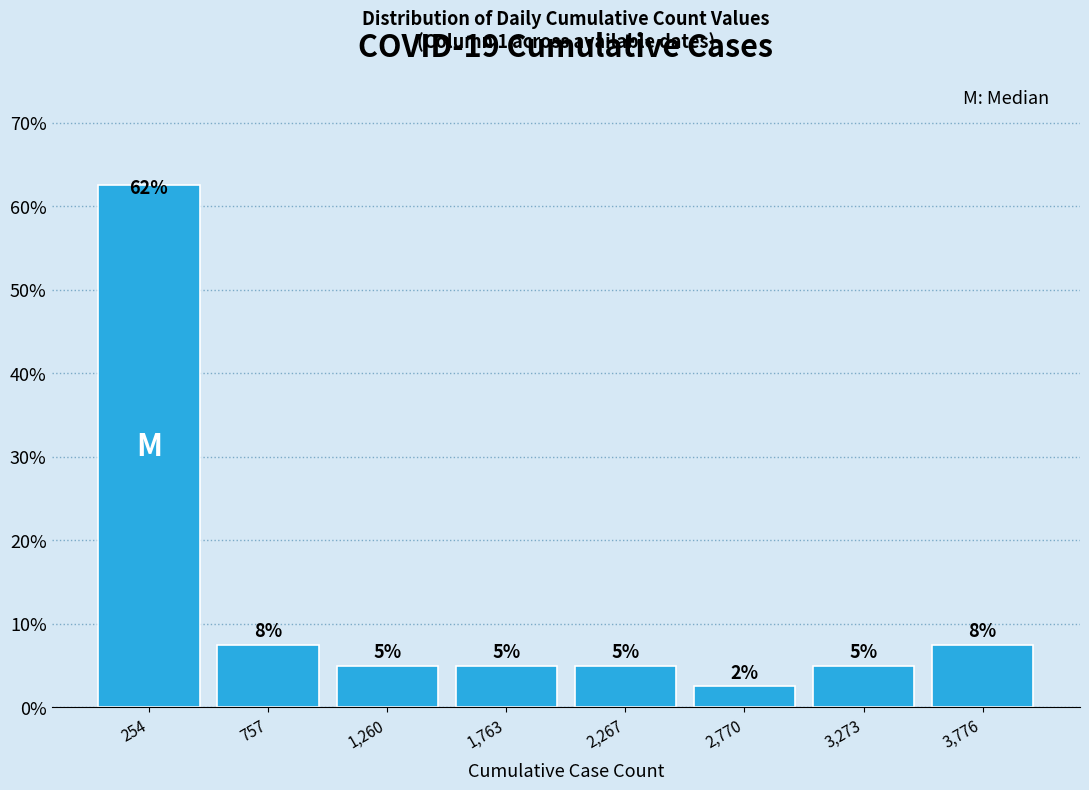

Over which range of the x-axis is the bar tallest?

0 to 500